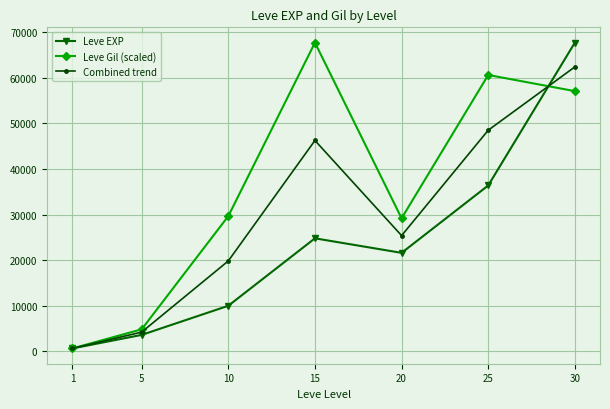

What is the sum of all Leve EXP values?

164730.0